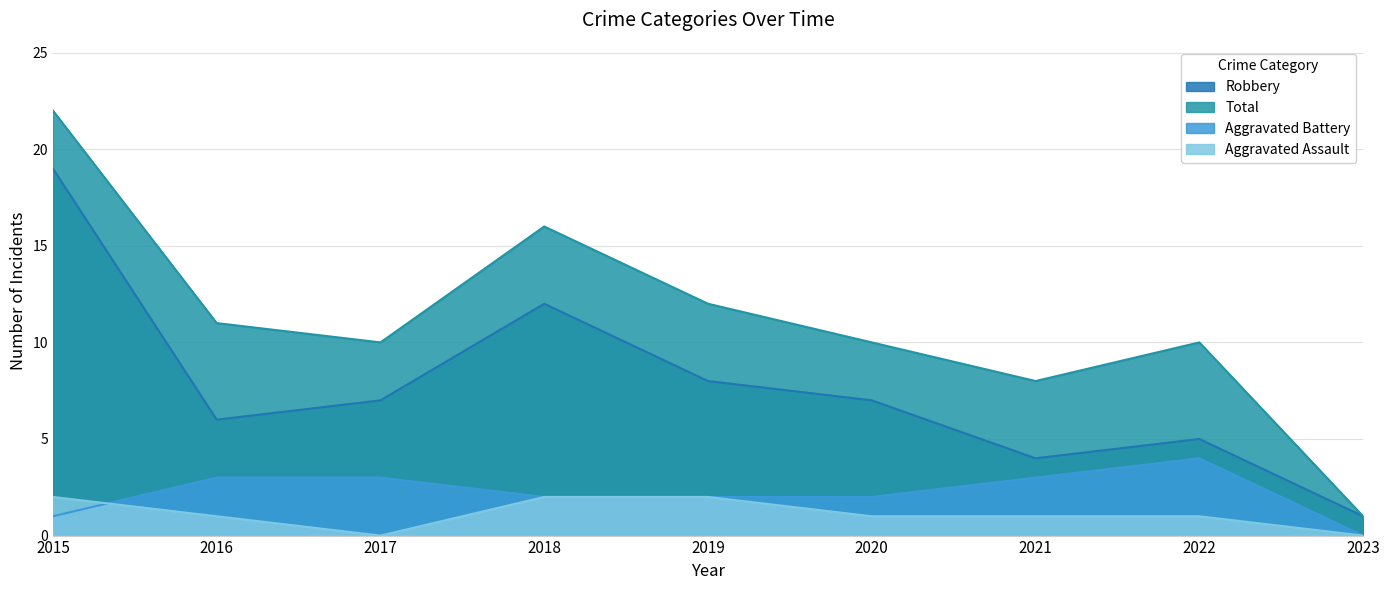

Where does the Total series first go above 10?

2015